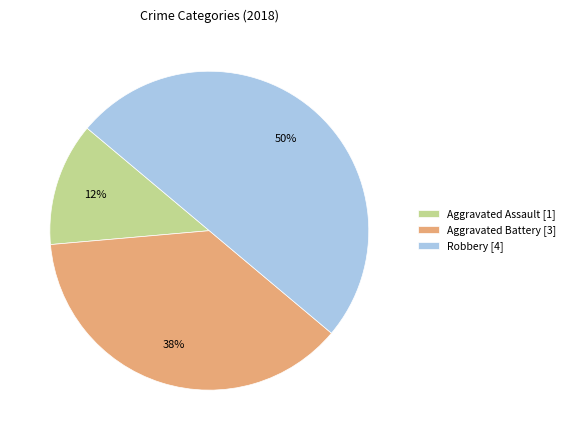

The Robbery [4] slice represents 50% of the pie. True or false?

True